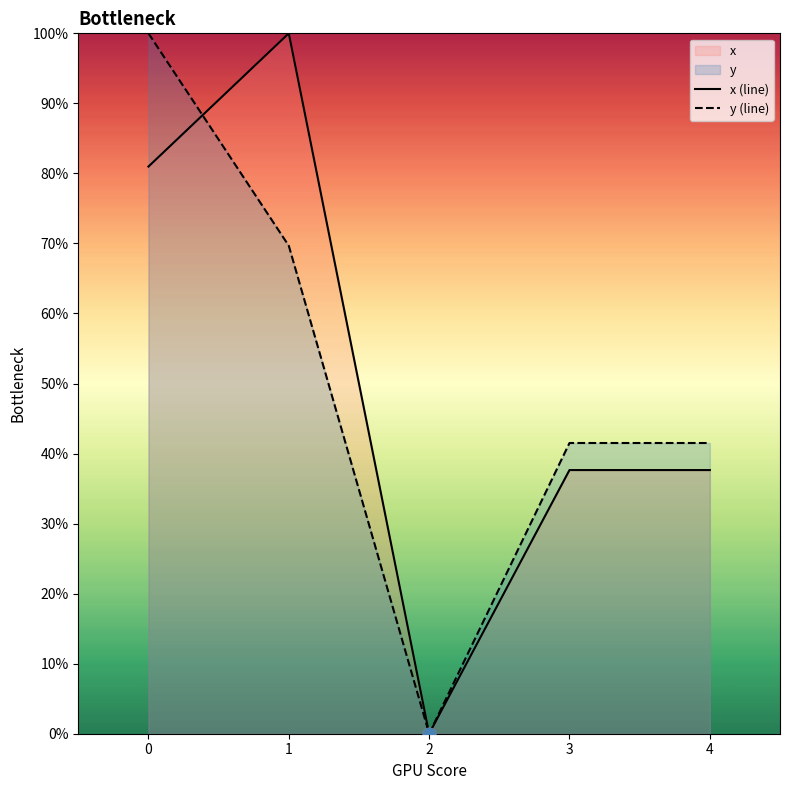

Which series has the largest Y range (max minus min)?

x (line)